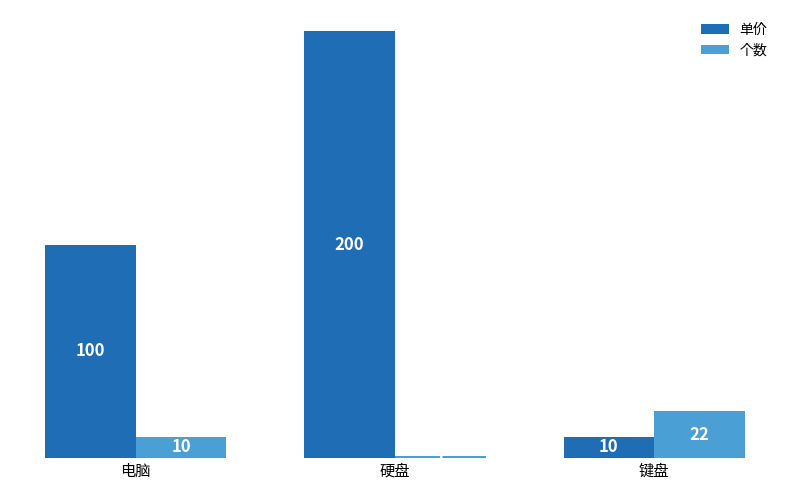

Which series has the largest total across all categories?

单价